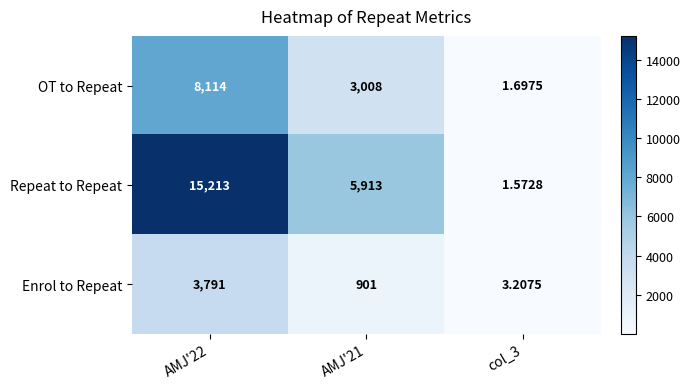

How many distinct data groups are displayed?

3